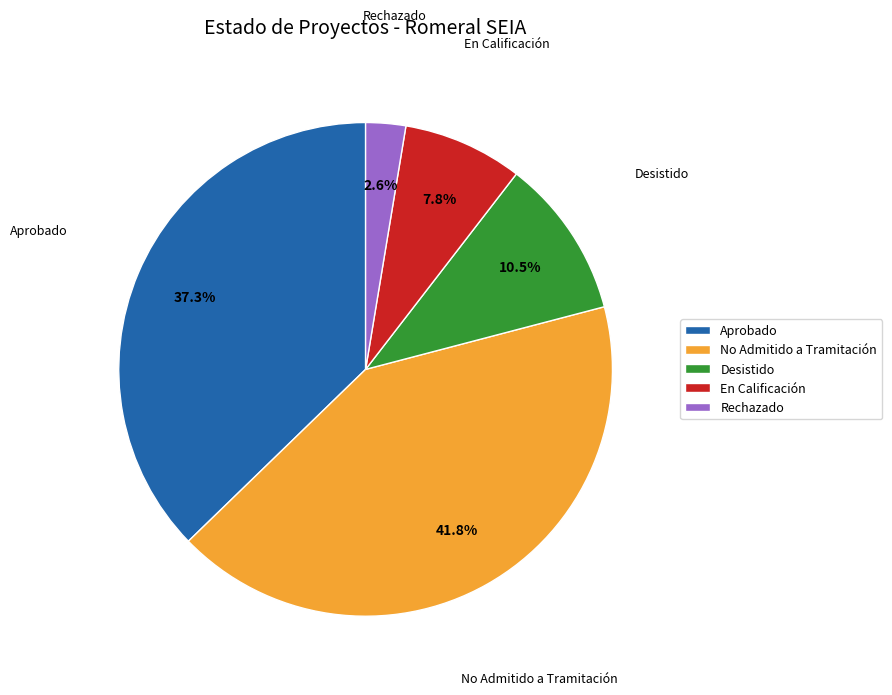

To the nearest percent, what percentage of the pie is Aprobado?

37%